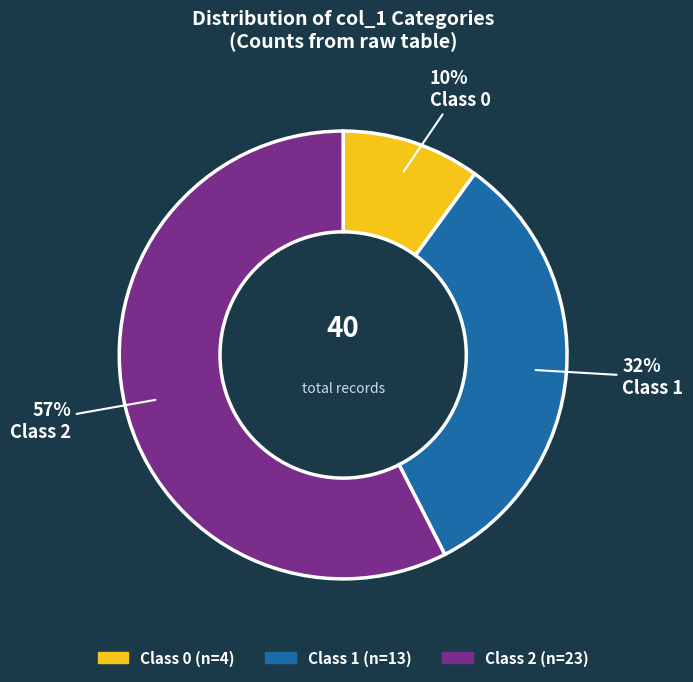

To the nearest percent, what is the average slice percentage?

33%